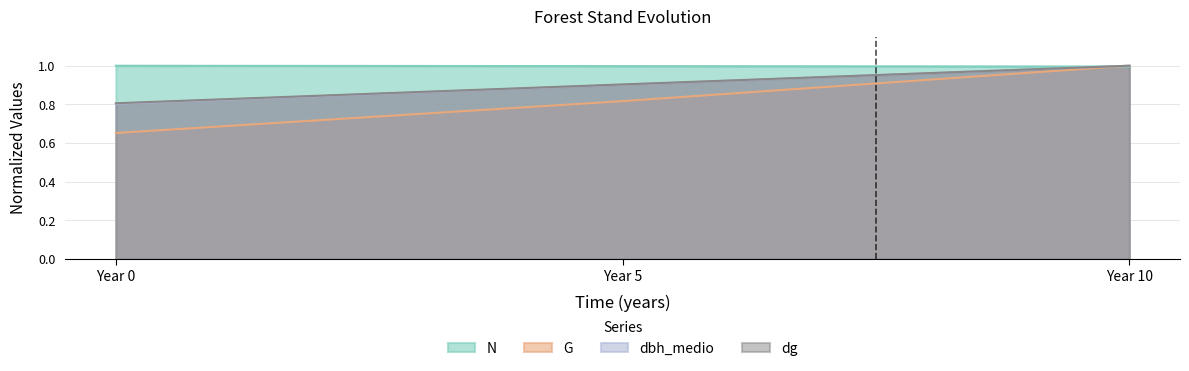

Reading left to right, extract all data points from this chart.

N: 1.0	1.0	1.0
G: 0.7	0.8	1.0
dbh_medio: 0.8	0.9	1.0
dg: 0.8	0.9	1.0